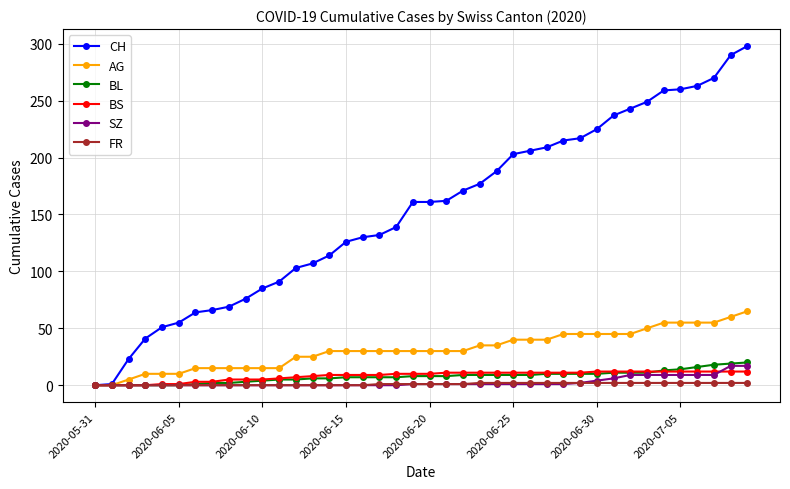

What is the difference between the second highest and minimum values in the CH series?

290